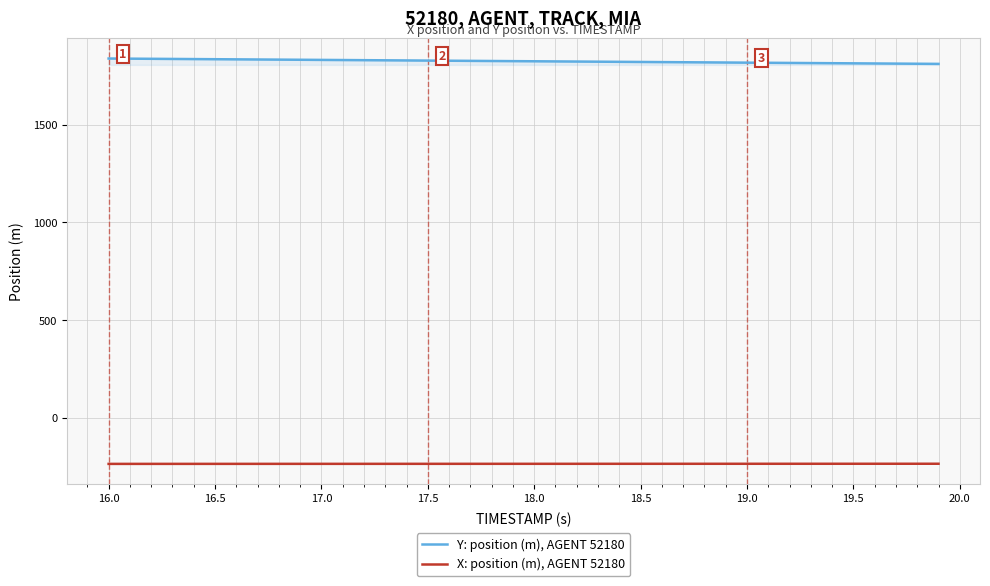

What is the lowest value of the X: position (m), AGENT 52180 series?

-236.9